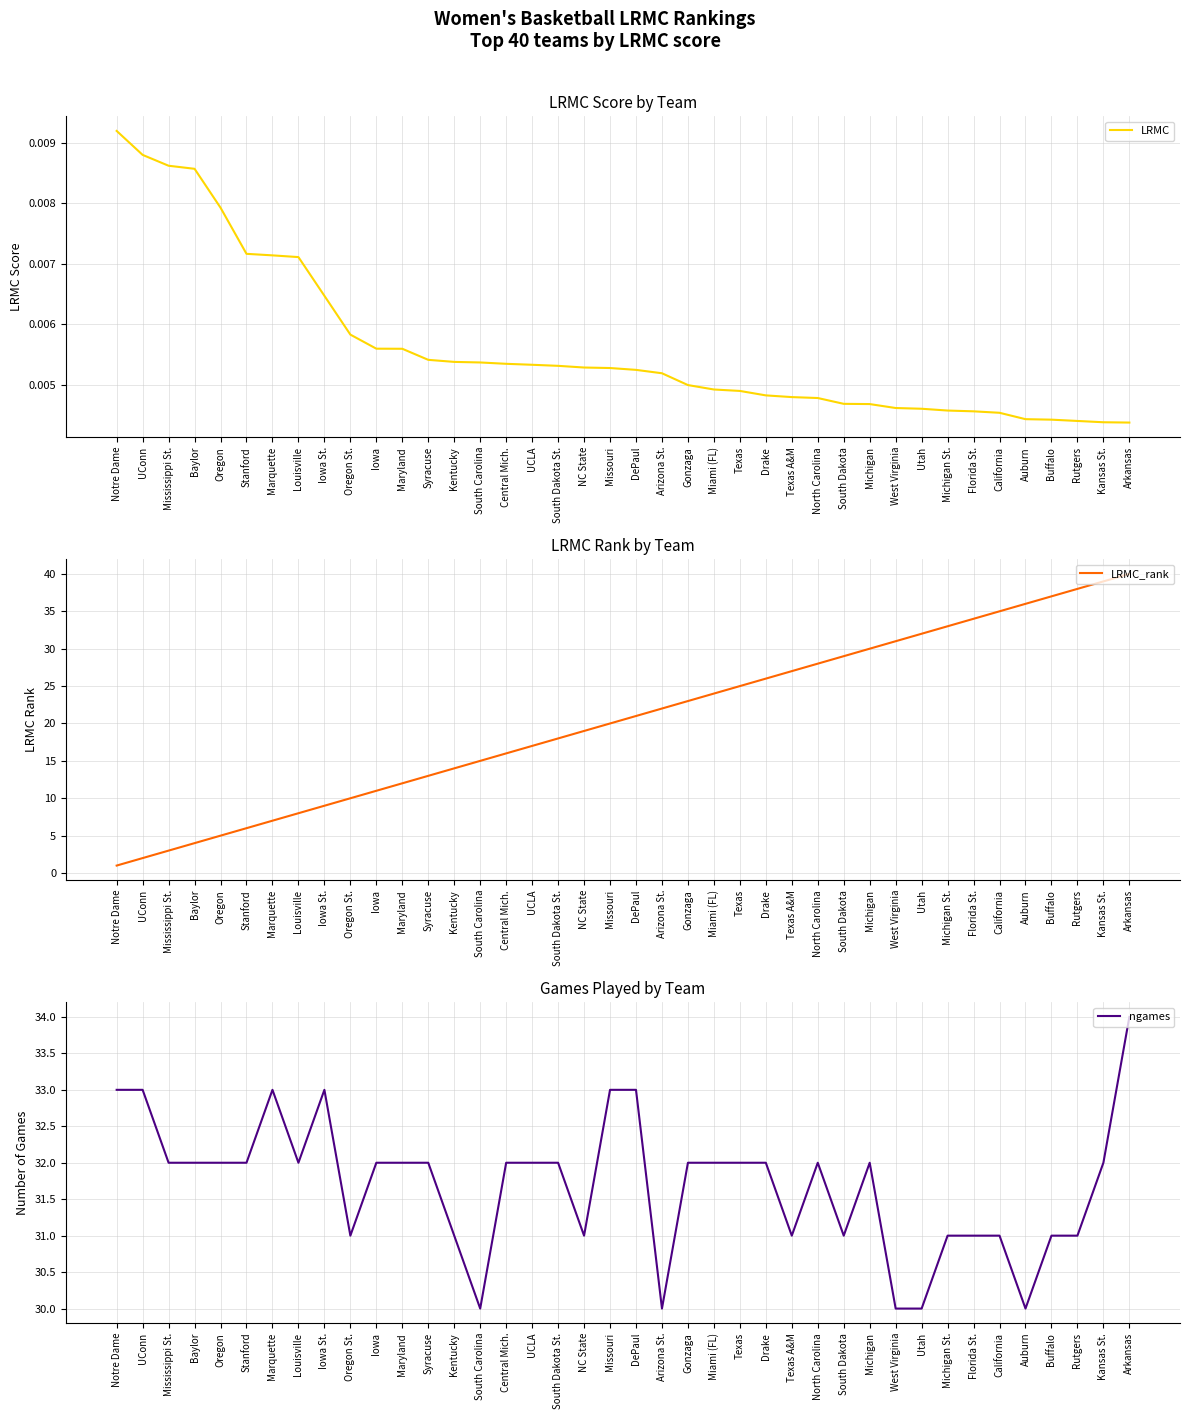

At which category is the sum across all series the highest?

Arkansas